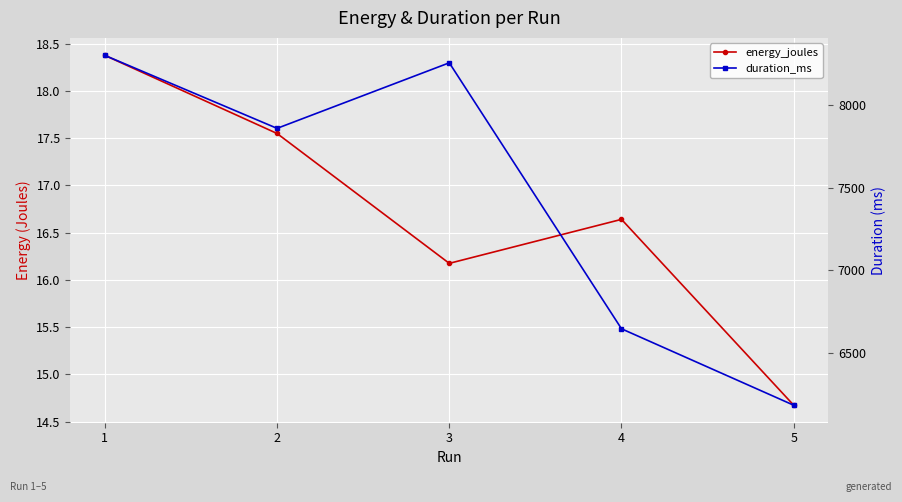

Which series changed the most between 2 and 3?

duration_ms